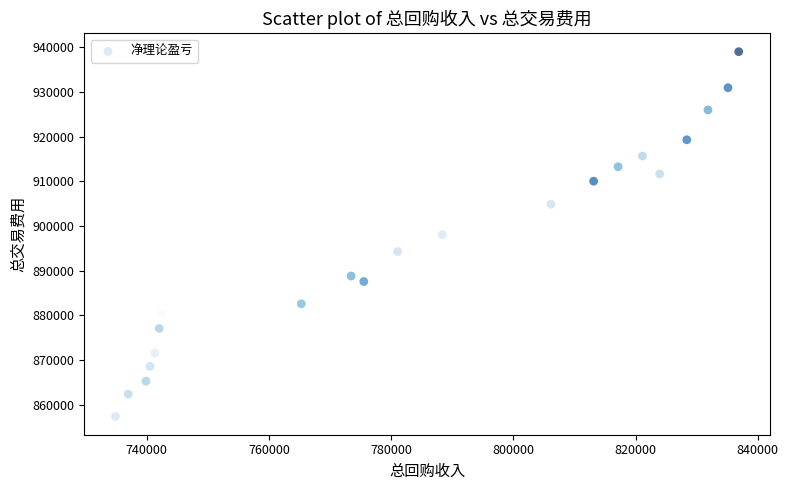

What is the range of X values (max minus min)?

102008.5